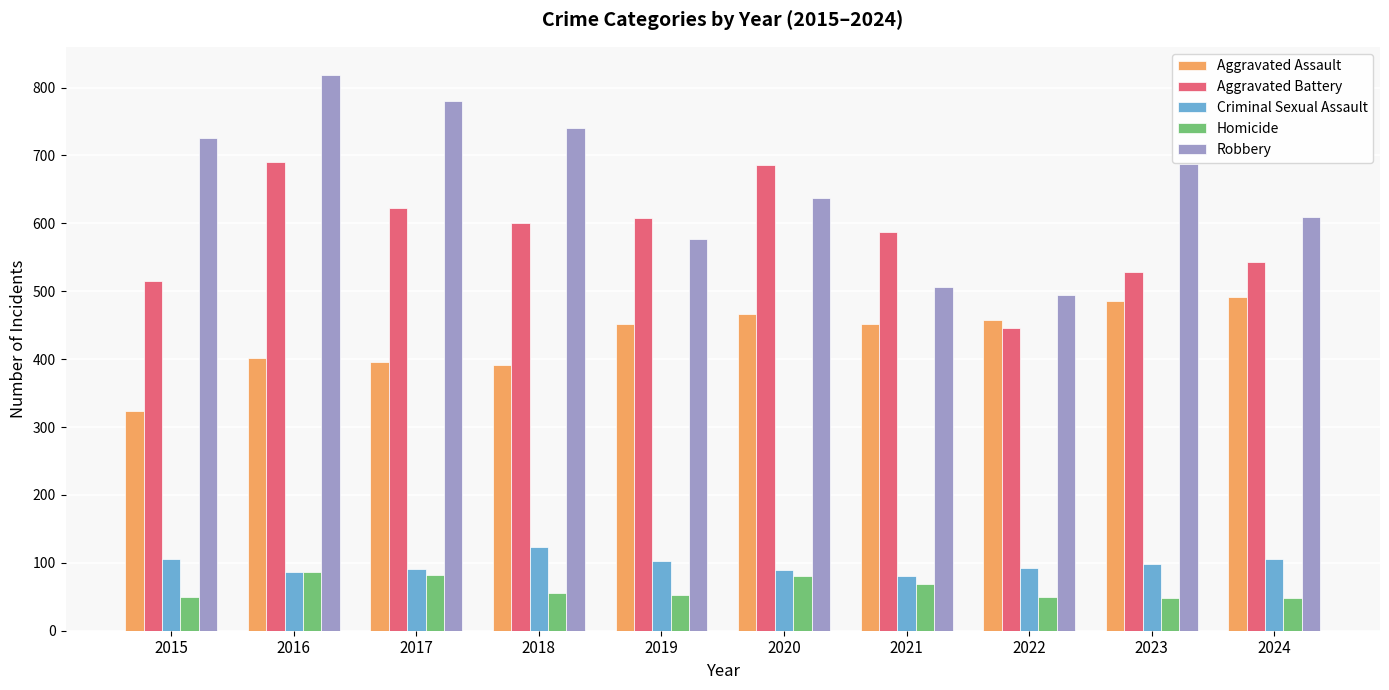

At which label is Homicide closest to 67?

2021